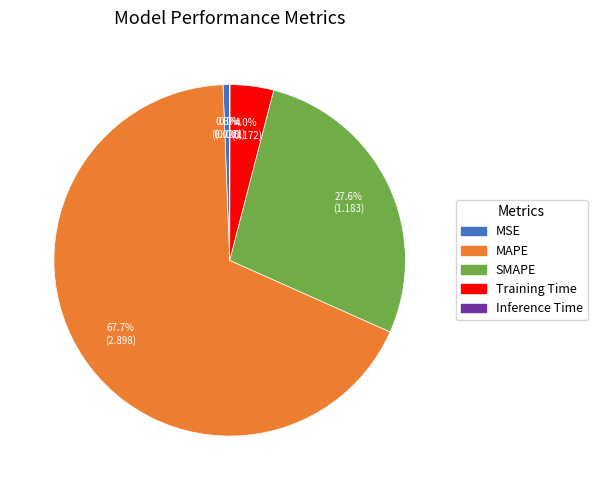

To the nearest percent, what portion does MSE represent?

1%